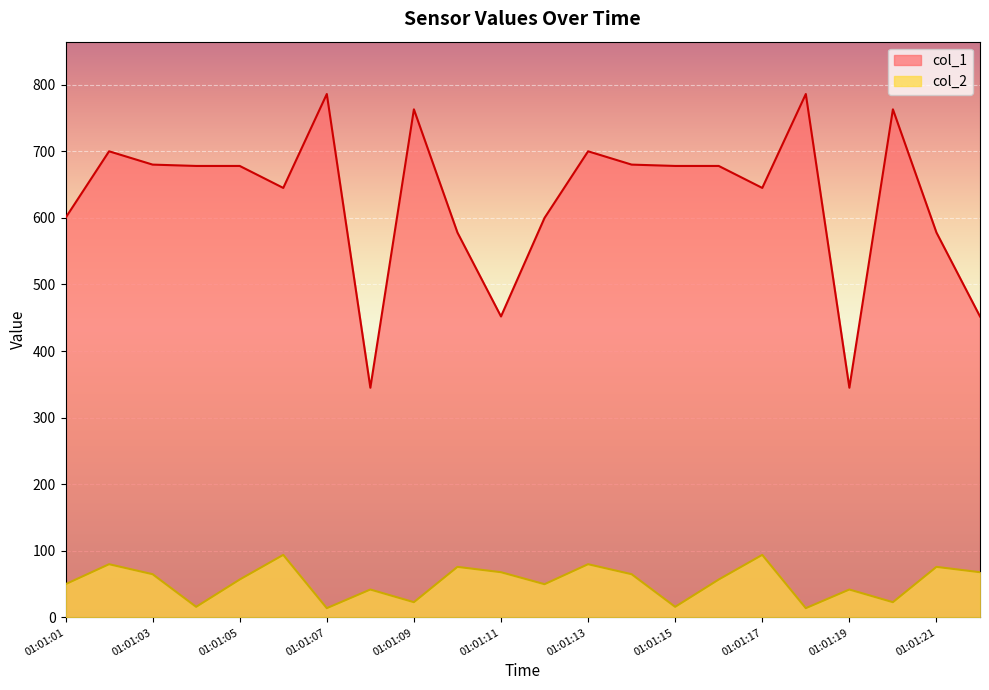

What is the sum of all col_1 values?

13810